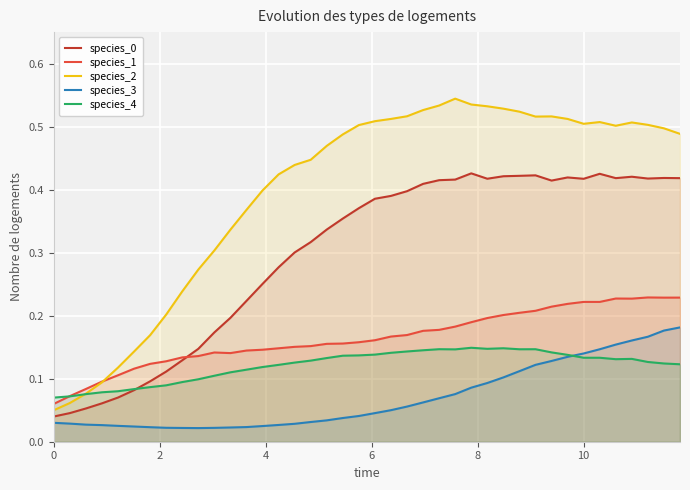

How many categories are shown in the chart?

40